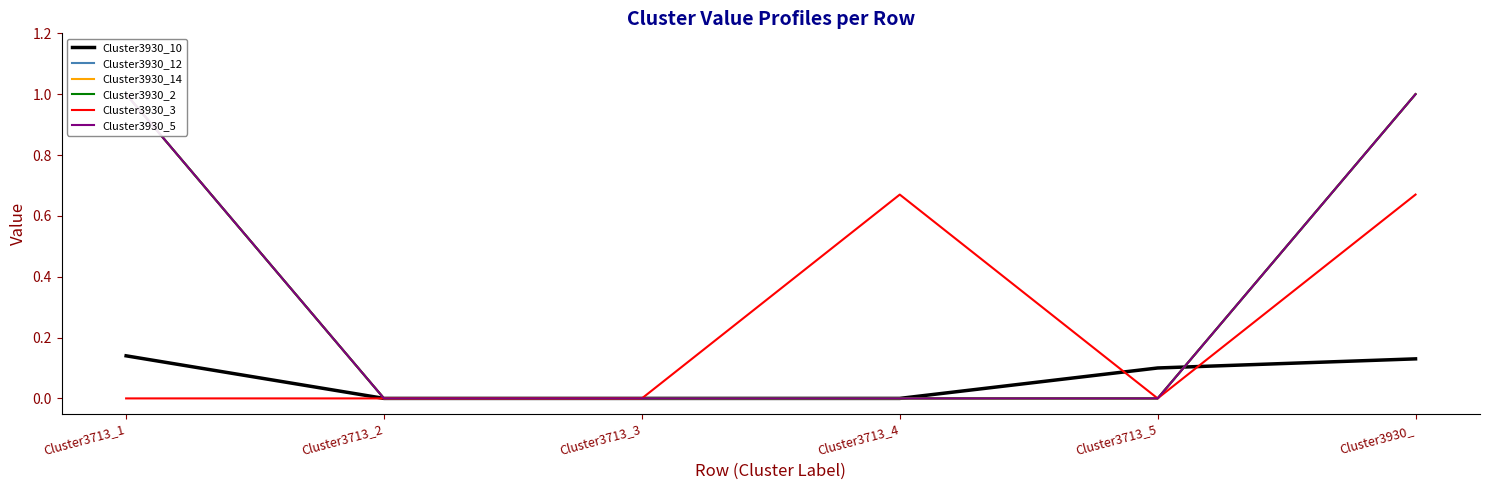

How many data points does each series have?

6